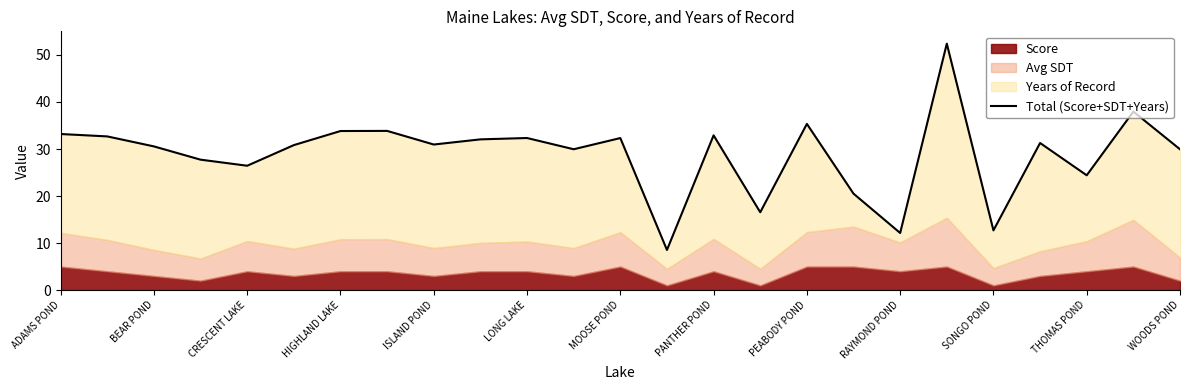

What is the sum of the values at 18 and THOMAS POND?

42.1